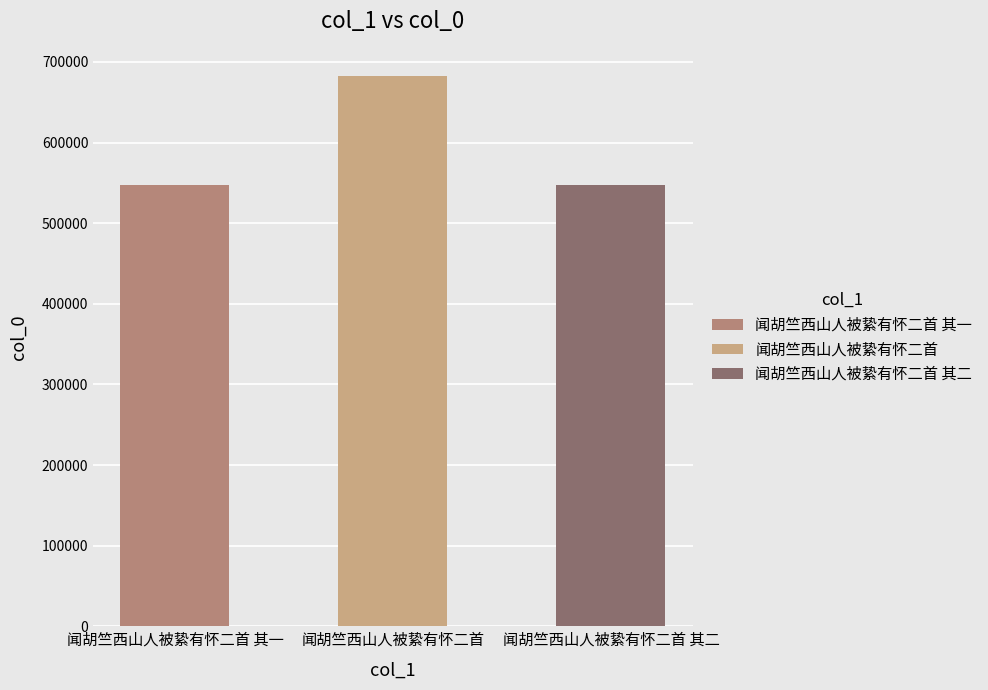

Reading left to right, what are all the values shown in this chart?

547378	682163	547379